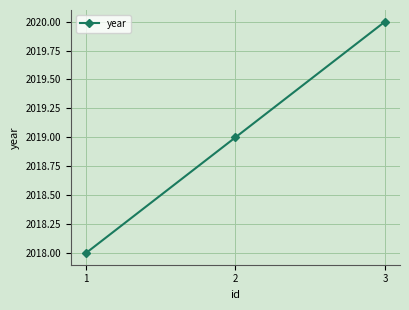

Rank the categories by value from lowest to highest.

1, 2, 3